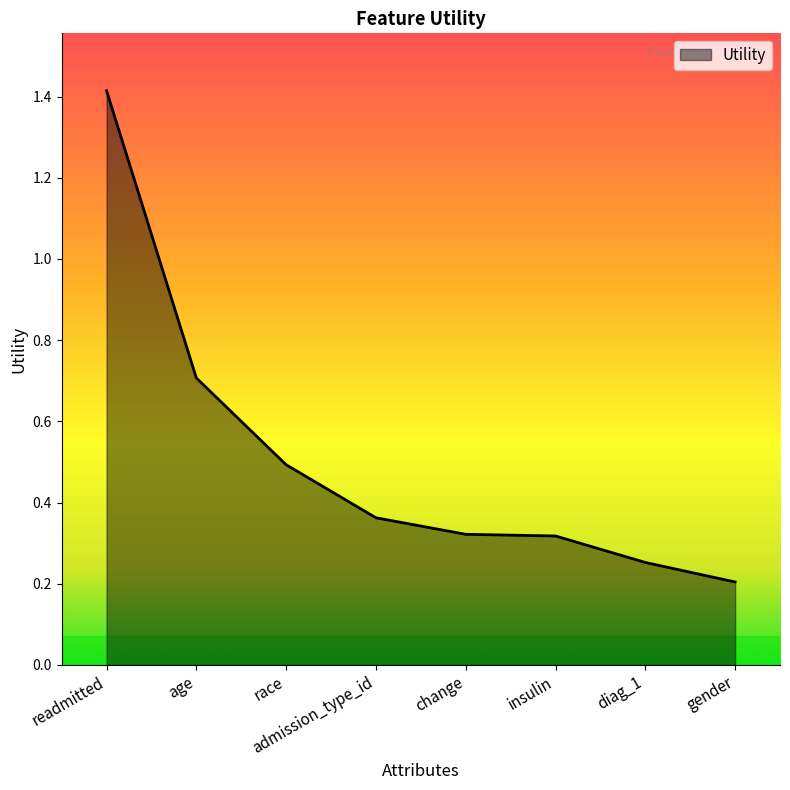

What is the change in value from admission_type_id to gender?

-0.2